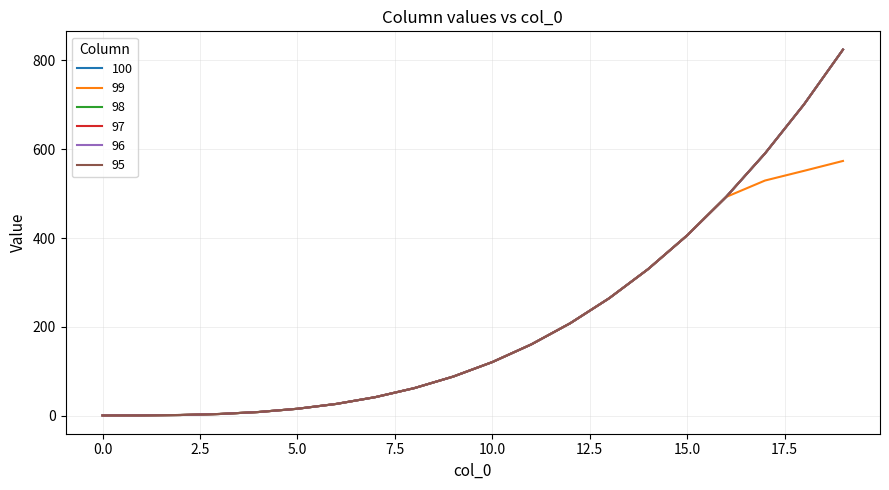

At how many categories does at least one series exceed 764?

1